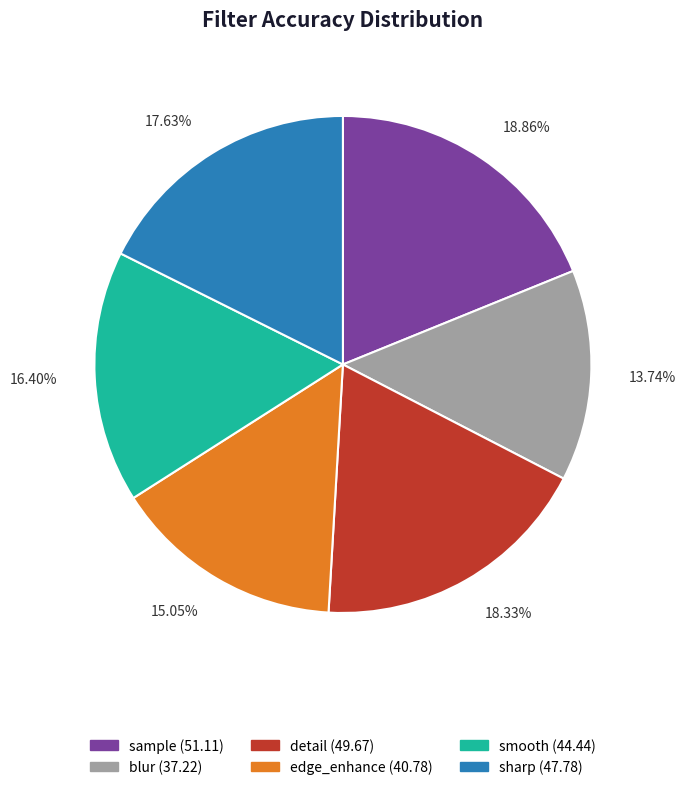

Is it true that blur is 14% of the pie?

True